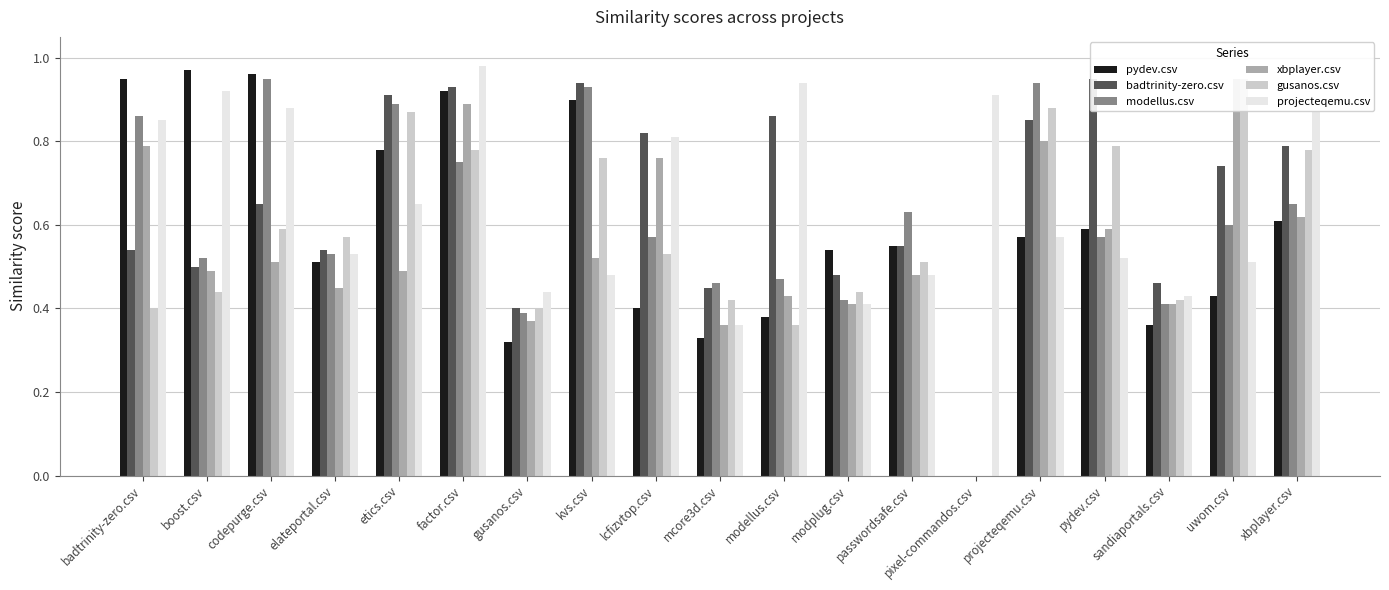

Does the chart contain any negative values?

No